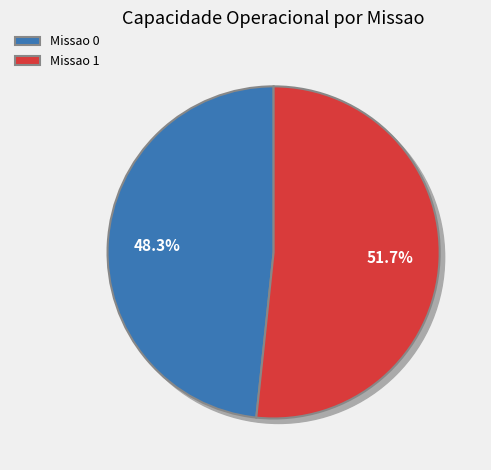

Is there any slice that represents more than half of the pie?

Yes